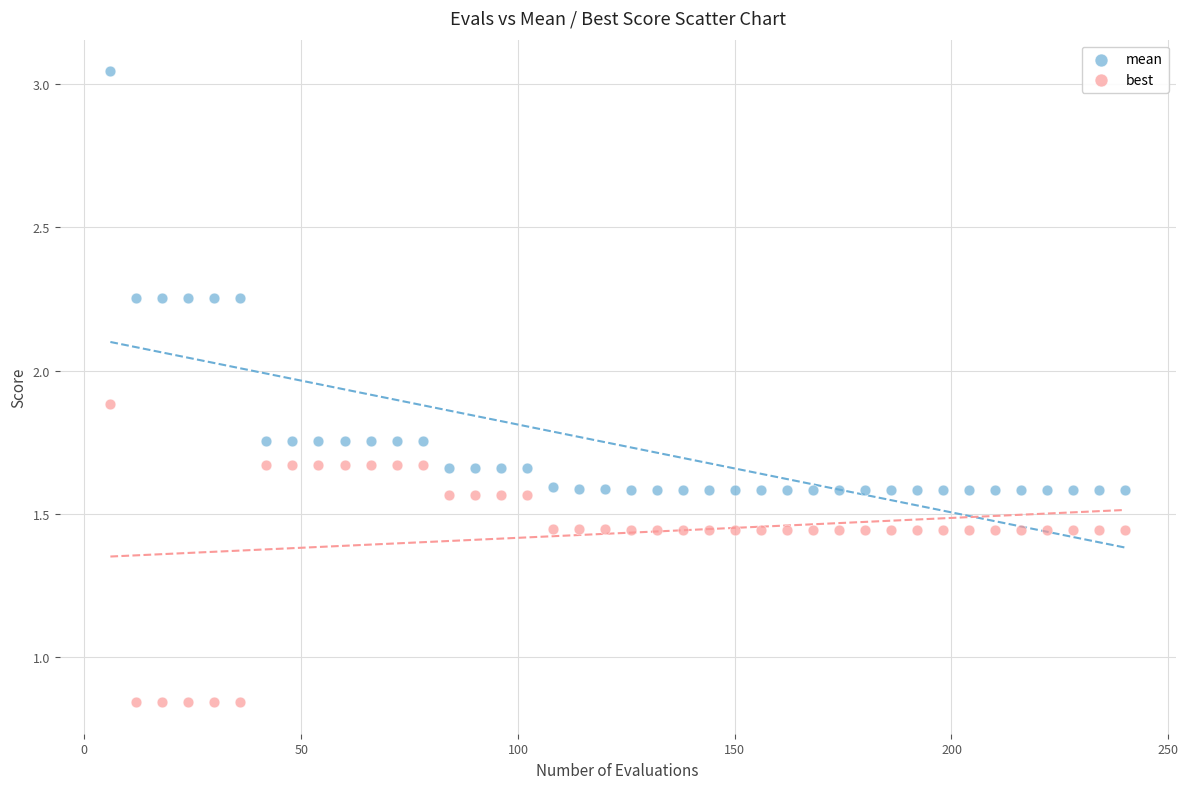

Across all data points, what is the range of X values (max minus min)?

234.0